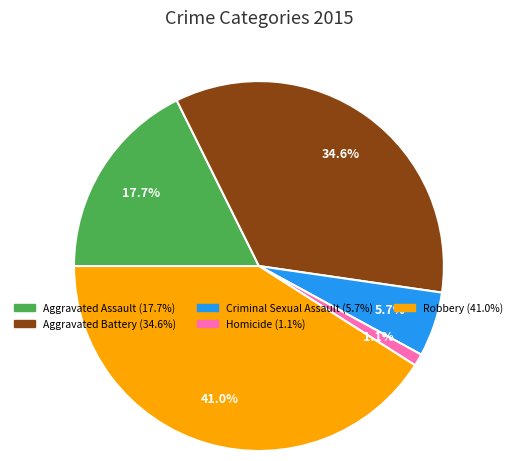

The Robbery slice represents 35% of the pie. True or false?

False